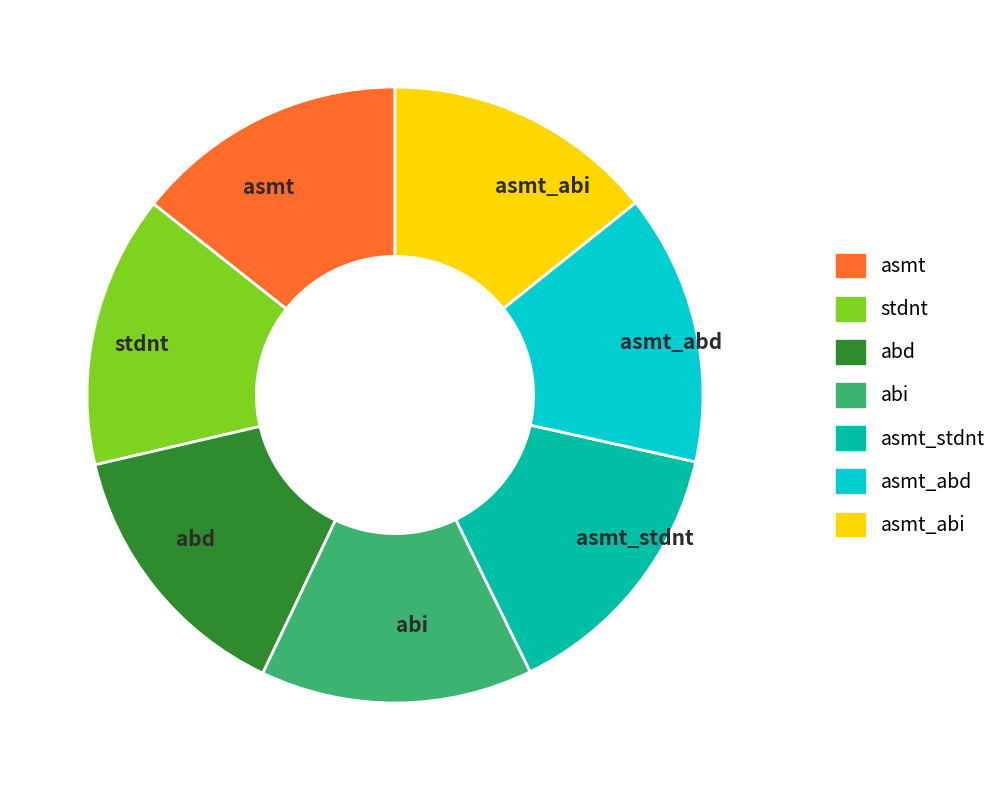

True or false: asmt accounts for 14% of the total.

True